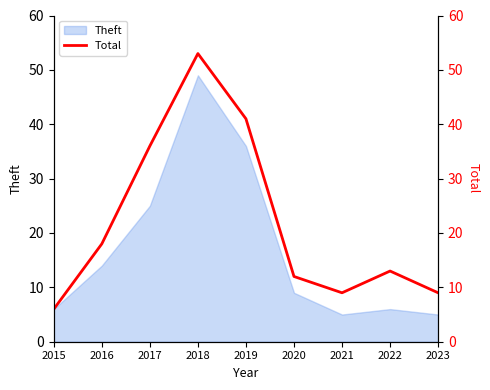

How many values are below 13?

4